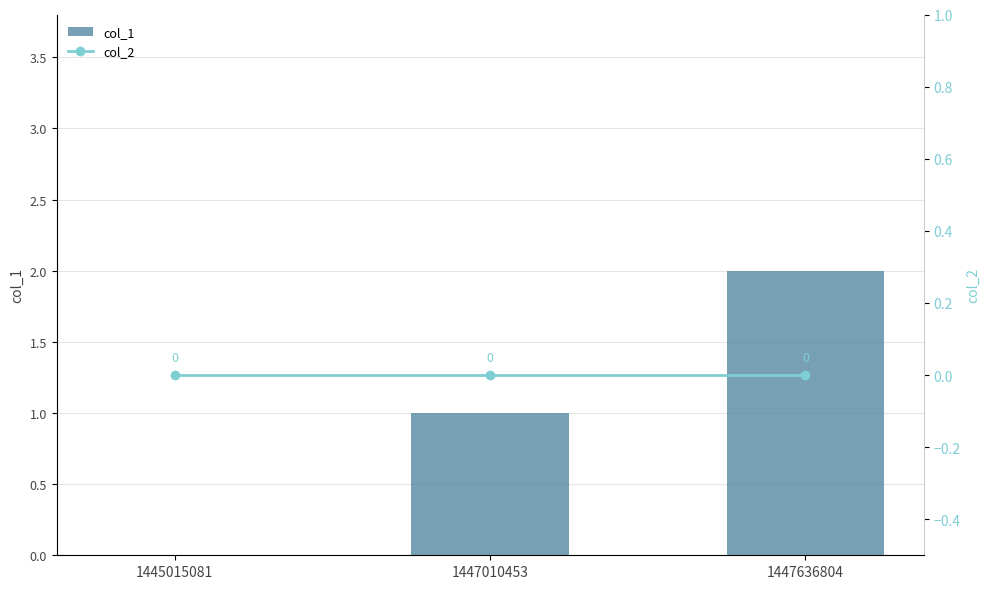

Reading right to left, what are all the values shown in this chart?

col_1: 1447636804=2	1447010453=1	1445015081=0
col_2: 1447636804=0	1447010453=0	1445015081=0